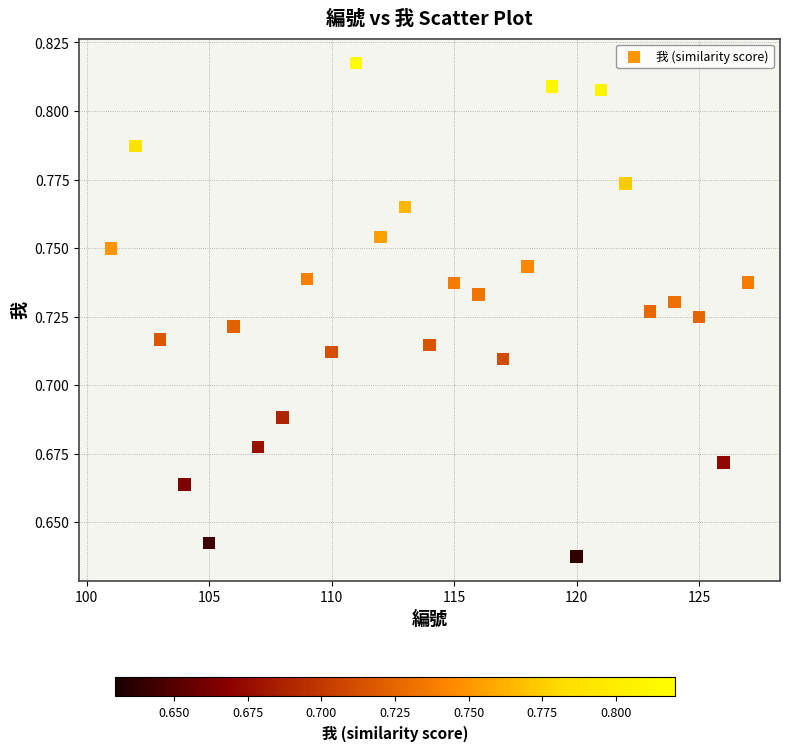

What is the range of X values (max minus min)?

26.0